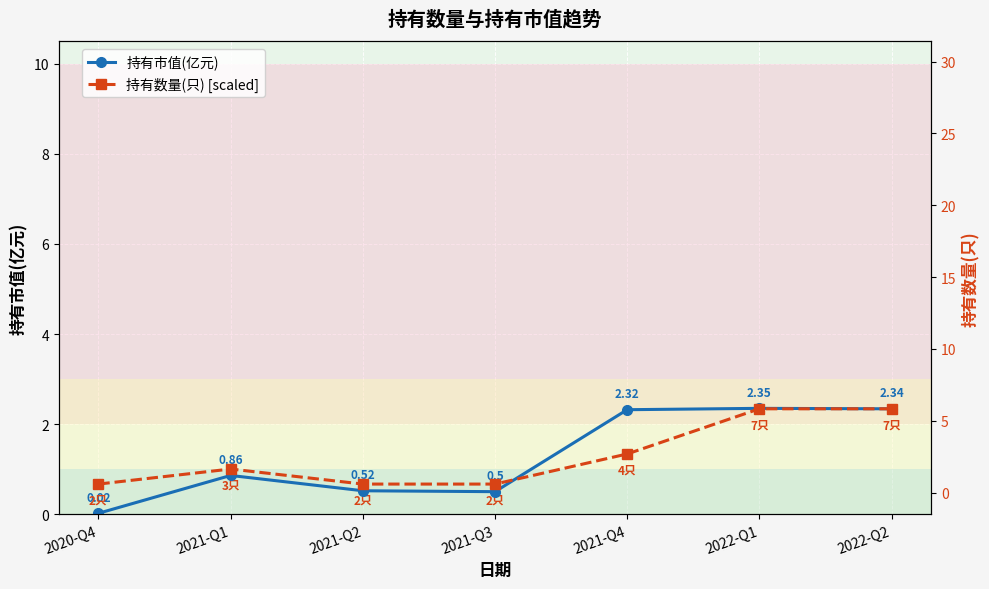

How many distinct data groups are displayed?

2